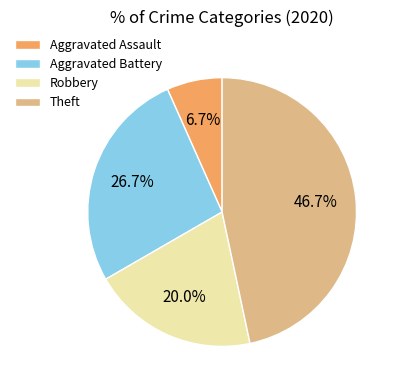

How much of the chart is everything except Theft?

53.3%